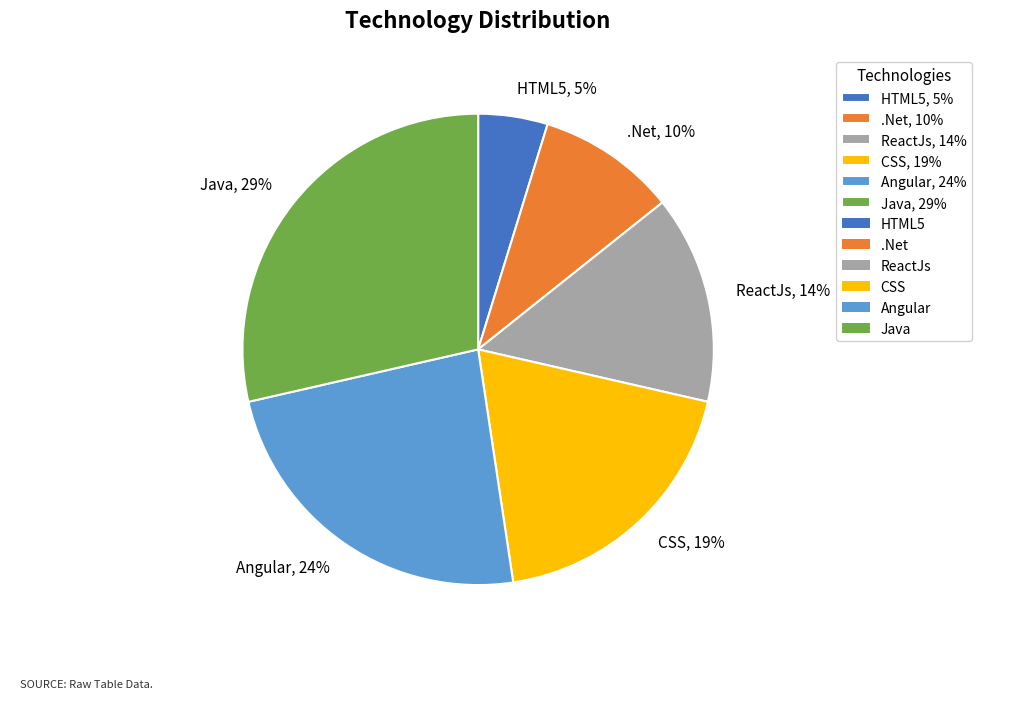

Do Angular, 24% and Java, 29% together represent more than half of the pie?

Yes